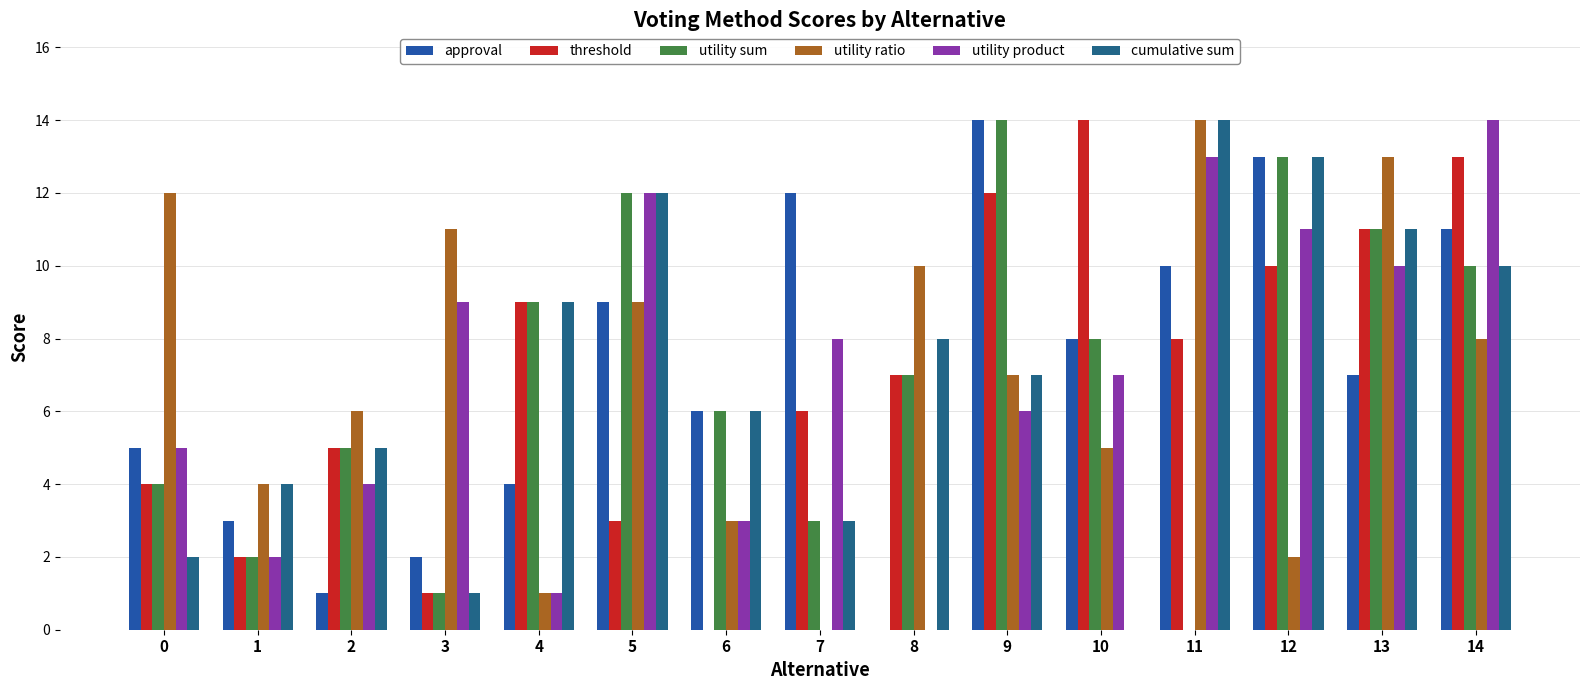

Which category has the highest value across all series?

9